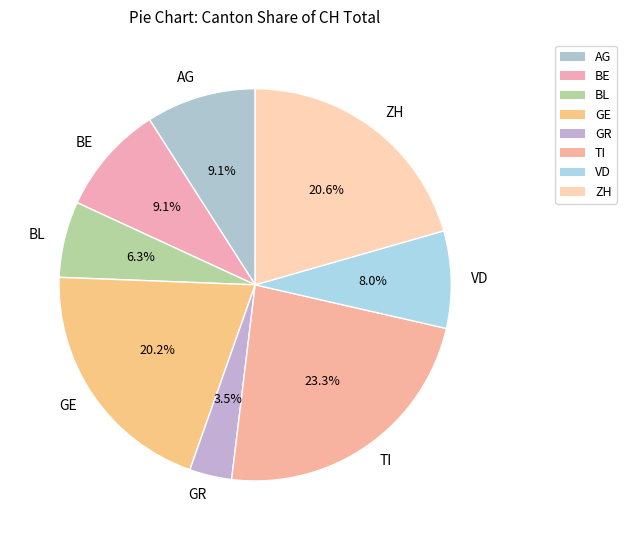

Do GE and AG together represent more than half of the pie?

No